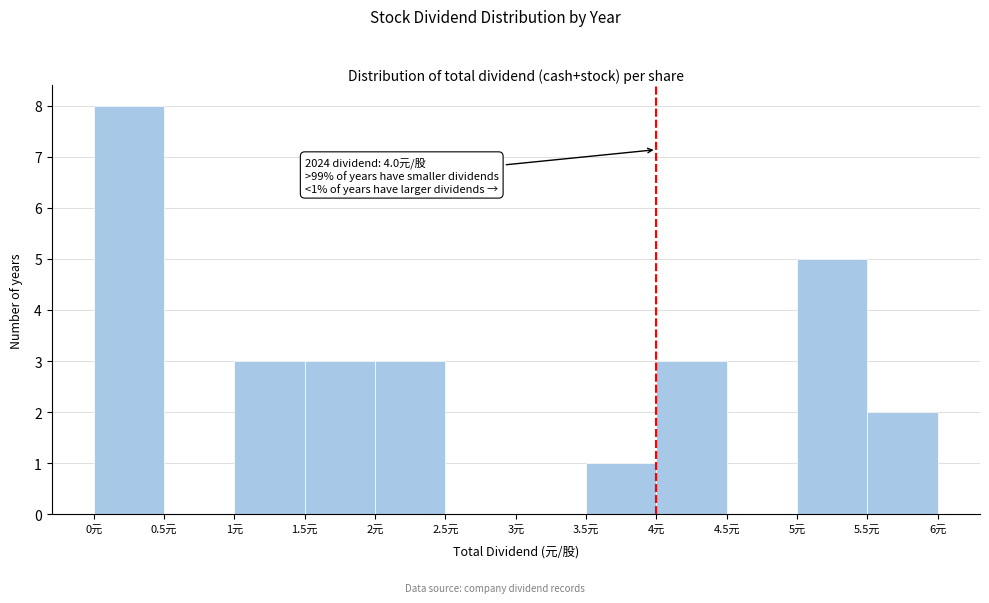

Which range on the x-axis has the tallest bar?

0.0 to 0.5